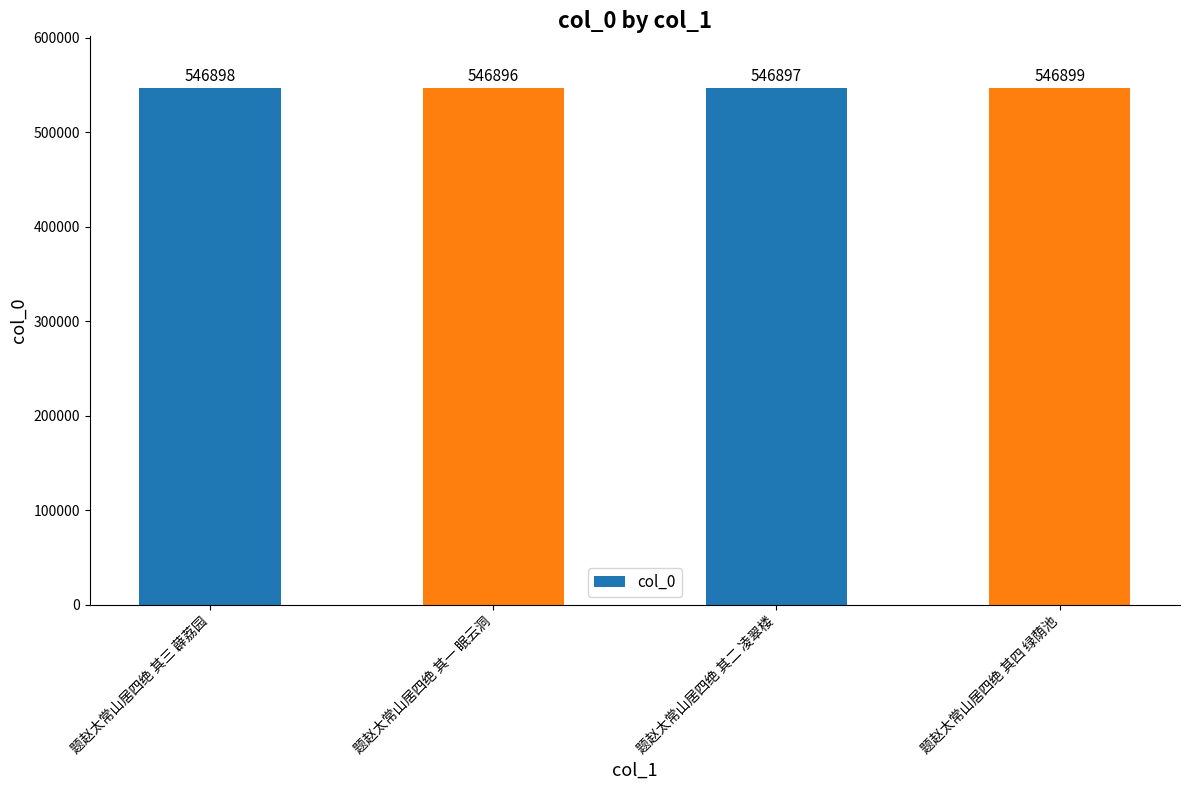

How many series are shown in this chart?

1